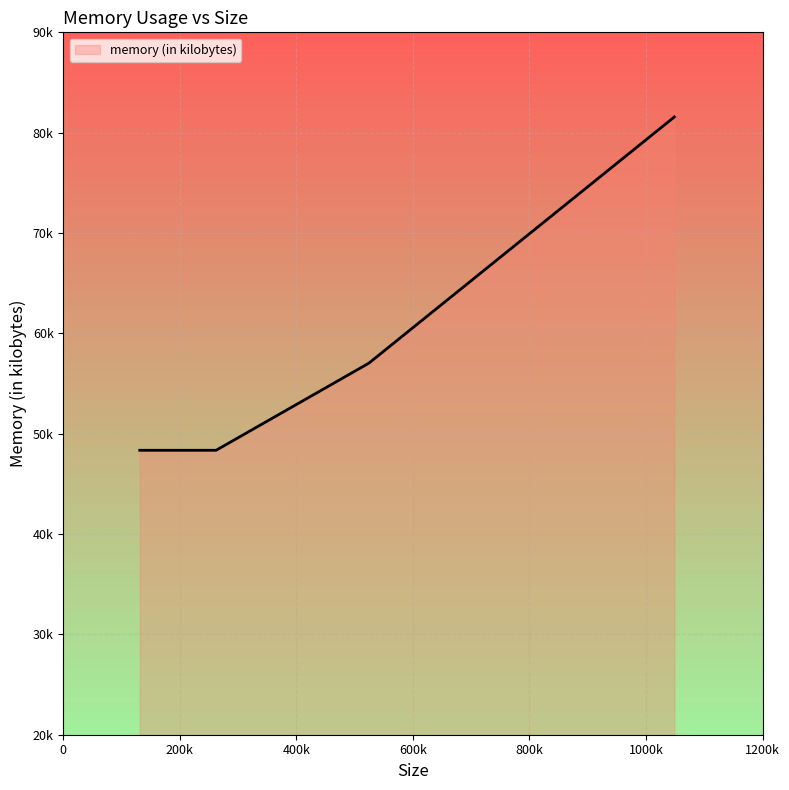

At which category does the chart reach its minimum across all series?

131072